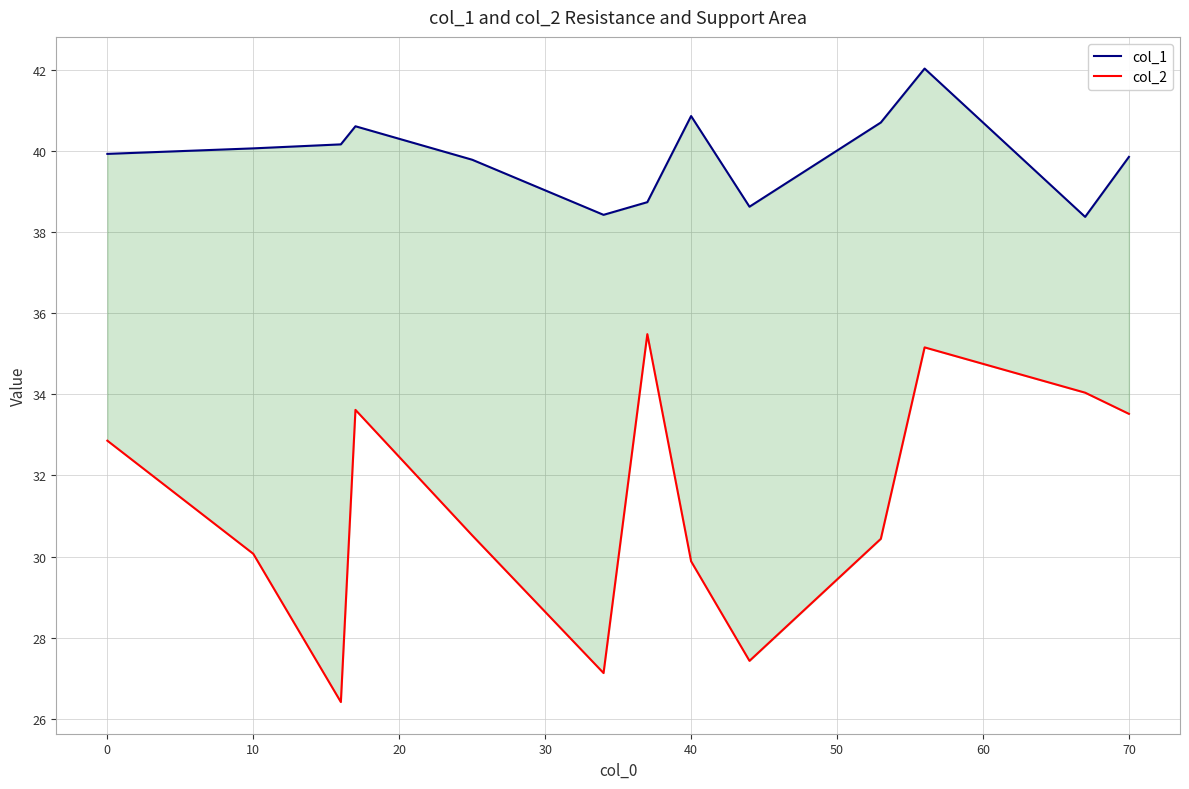

List the series in order of their peak value, lowest first.

col_2, col_1